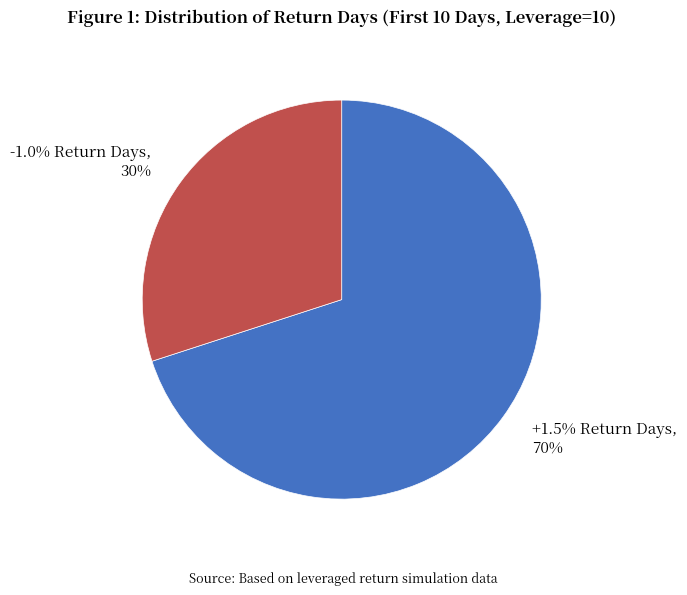

Does Day 6 represent more than half of the total?

No